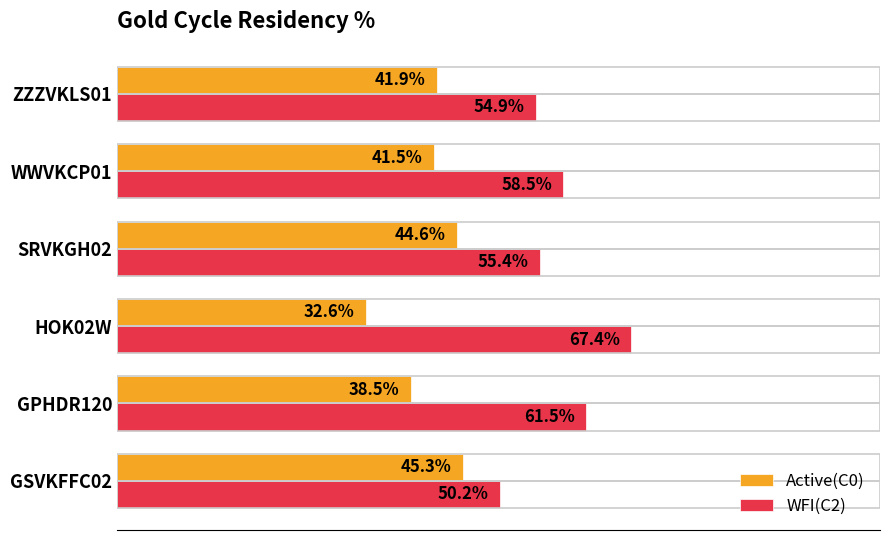

Between GSVKFFC02 and GPHDR120, which series saw the biggest shift?

WFI(C2)